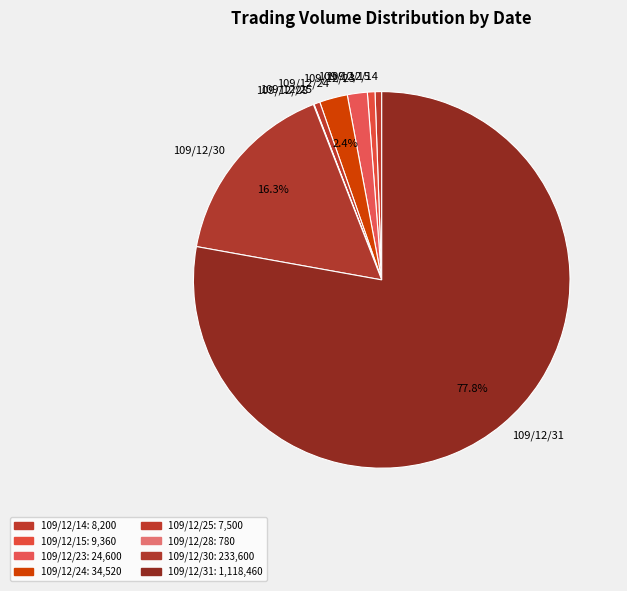

Between 109/12/23 and 109/12/24, which is larger?

109/12/24